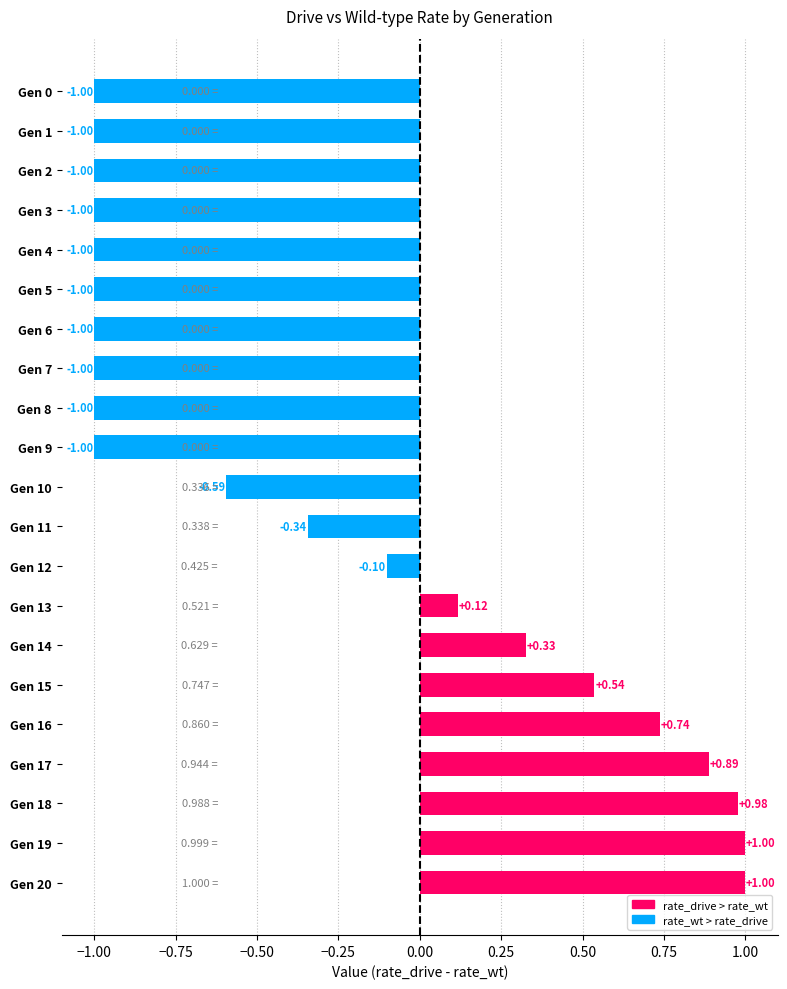

What is the change in value from Gen 8 to Gen 14?

+1.3